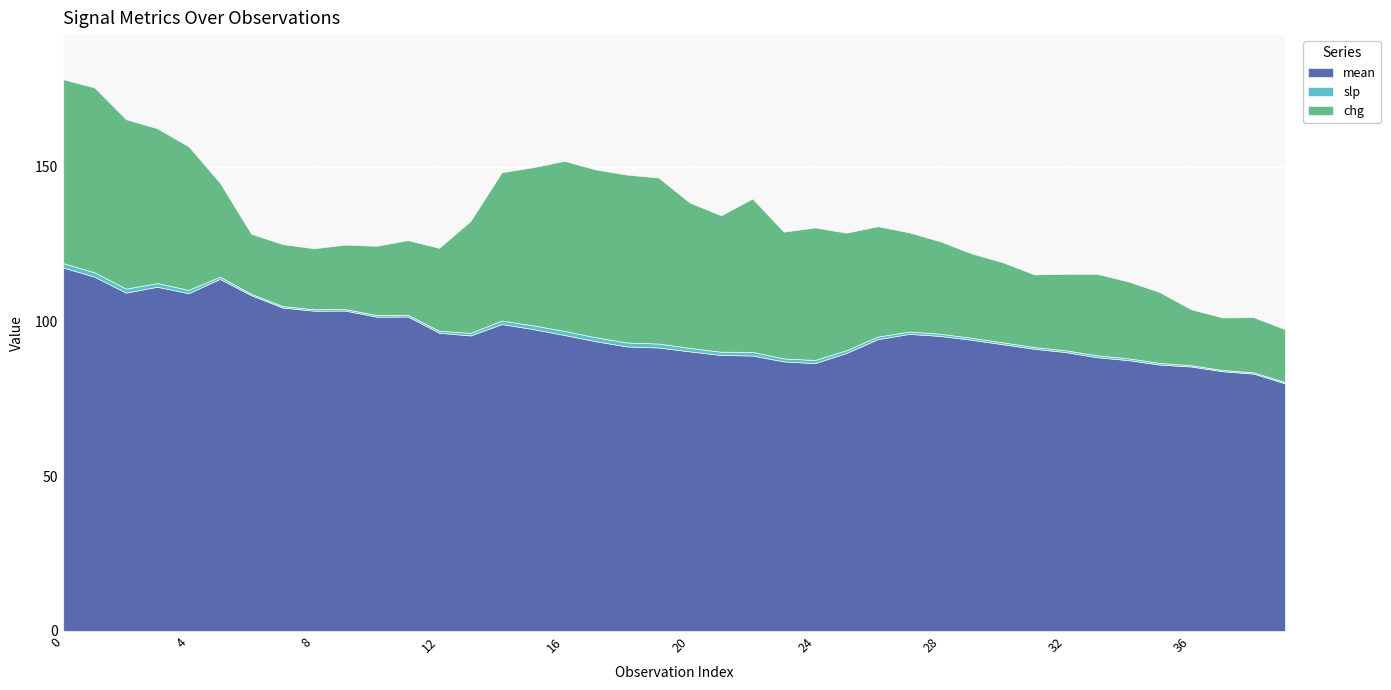

Reading right to left, transcribe all the data shown in this chart.

mean: 39=80.0	38=83.1	37=83.9	36=85.4	35=86.0	34=87.5	33=88.4	32=90.1	31=91.2	30=92.6	29=94.0	28=95.3	27=96.0	26=94.2	25=89.8	24=86.5	23=87.1	22=89.0	21=89.1	20=90.3	19=91.6	18=91.9	17=93.6	16=95.6	15=97.5	14=99.1	13=95.5	12=96.3	11=101.6	10=101.5	9=103.5	8=103.5	7=104.5	6=108.5	5=113.7	4=109.1	3=111.2	2=109.3	1=114.4	0=117.4
slp: 39=0.4	38=0.4	37=0.4	36=0.4	35=0.5	34=0.6	33=0.6	32=0.6	31=0.6	30=0.6	29=0.6	28=0.7	27=0.8	26=0.8	25=0.9	24=1.0	23=1.0	22=1.2	21=1.0	20=1.1	19=1.3	18=1.3	17=1.3	16=1.3	15=1.2	14=1.1	13=0.9	12=0.6	11=0.6	10=0.5	9=0.5	8=0.5	7=0.5	6=0.5	5=0.7	4=1.1	3=1.2	2=1.3	1=1.4	0=1.4
chg: 39=17.1	38=17.8	37=17.0	36=18.1	35=22.9	34=24.8	33=26.3	32=24.7	31=23.4	30=25.8	29=27.2	28=29.8	27=32.0	26=35.6	25=37.9	24=42.8	23=40.9	22=49.5	21=44.1	20=47.0	19=53.6	18=54.2	17=54.2	16=54.9	15=51.1	14=47.9	13=36.1	12=26.8	11=24.1	10=22.4	9=20.8	8=19.7	7=20.0	6=19.4	5=30.4	4=46.4	3=50.0	2=54.7	1=59.7	0=59.4